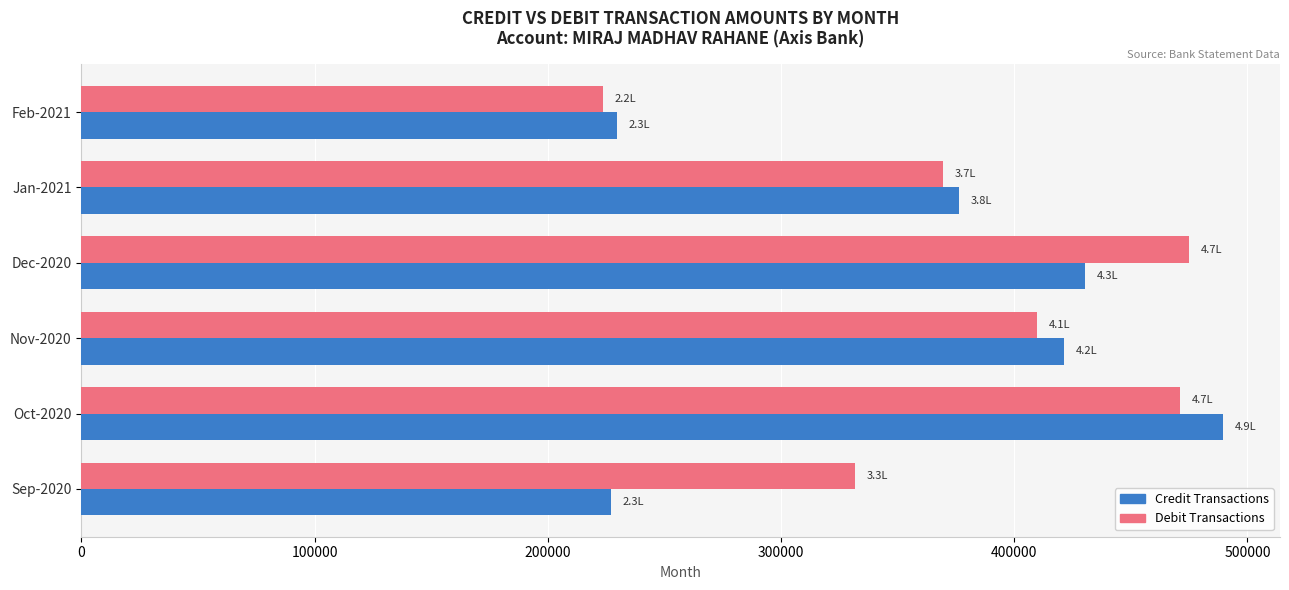

Between Sep-2020 and Oct-2020, which series saw the biggest shift?

Credit Transactions